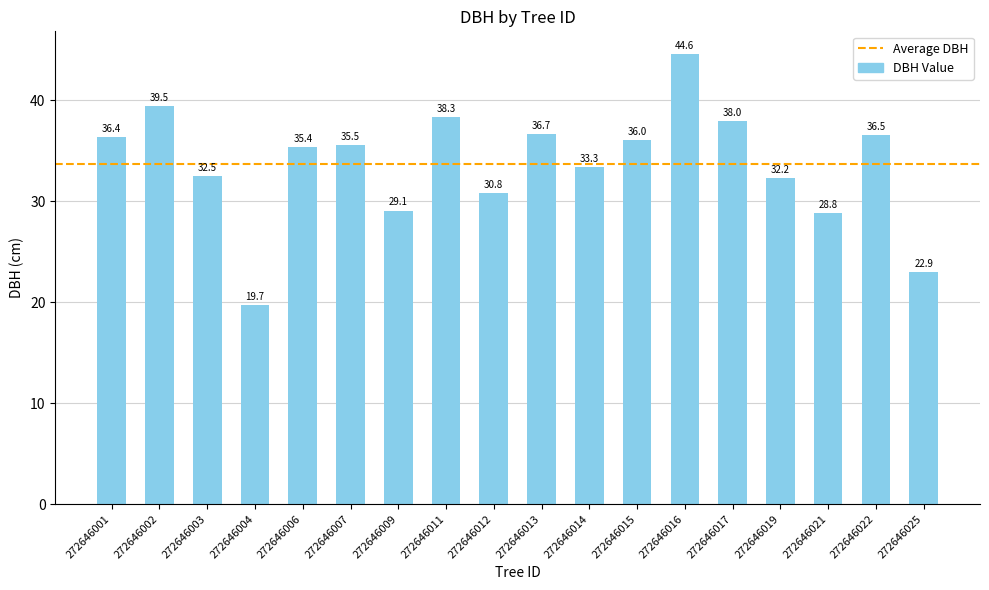

At which category does the chart reach its peak across all series?

272646016